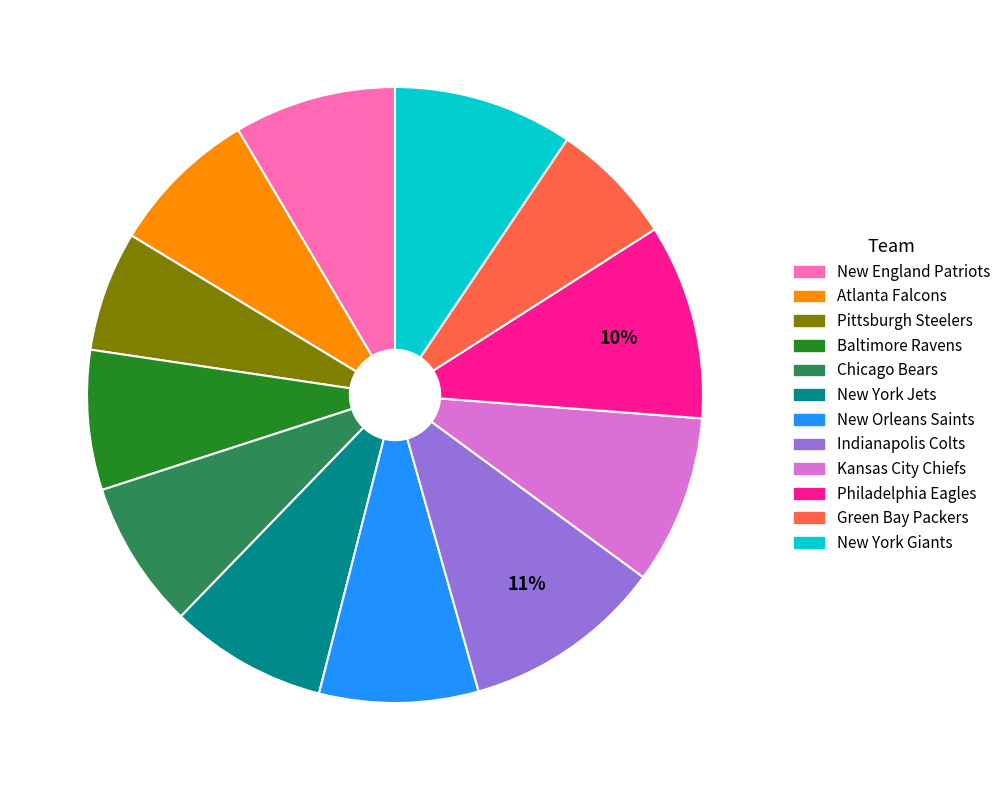

Count the number of slices in the pie.

12